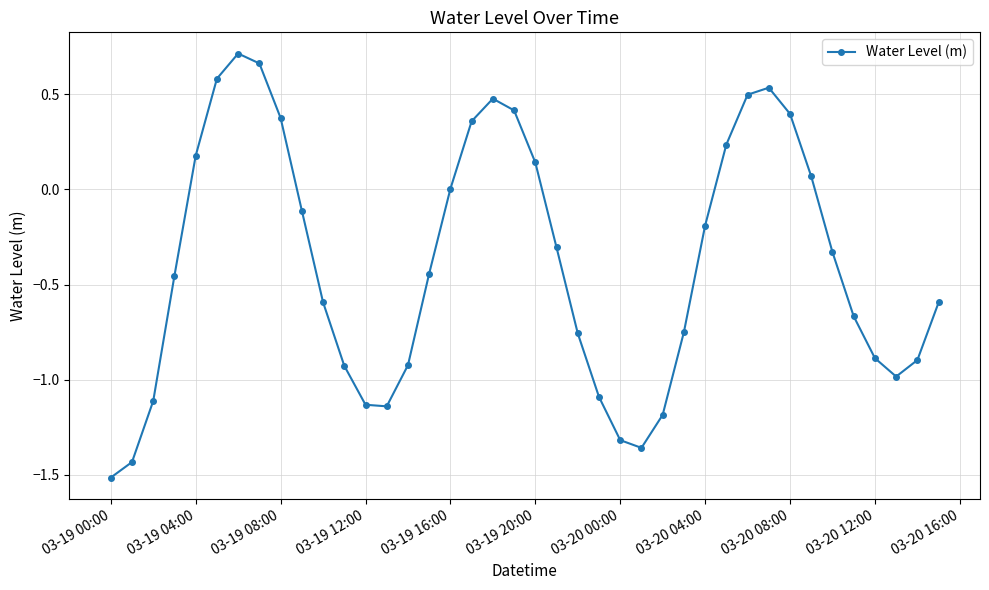

How many interior local peaks (higher than both neighbors) does the data have?

3